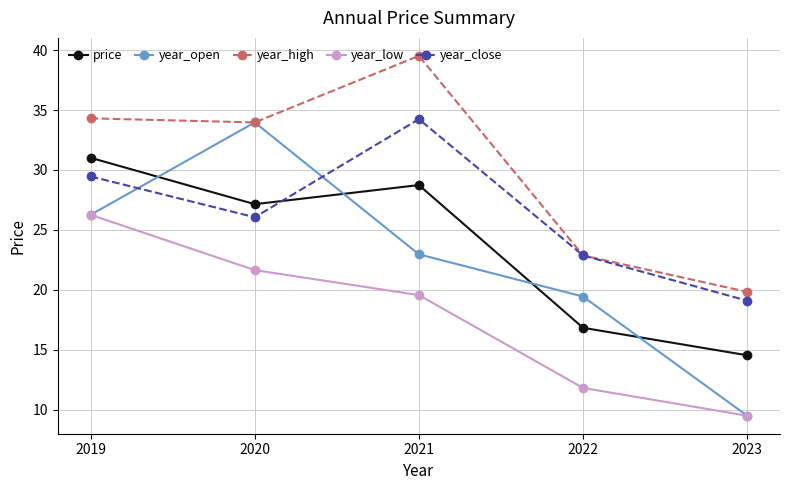

True or false: year_close and year_low cross at least once.

False